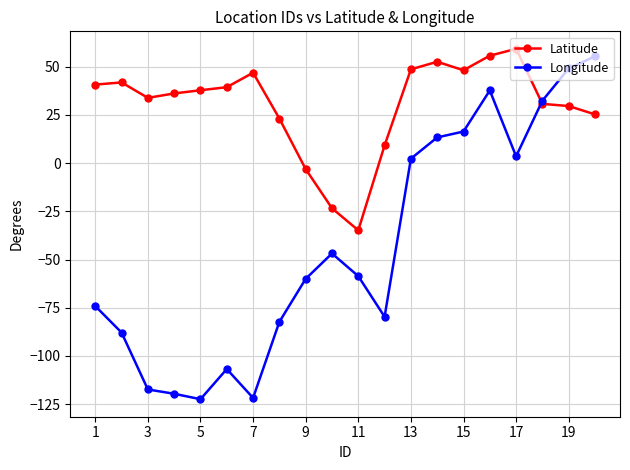

What is the value of the Latitude point at the 2nd from the left?

41.8